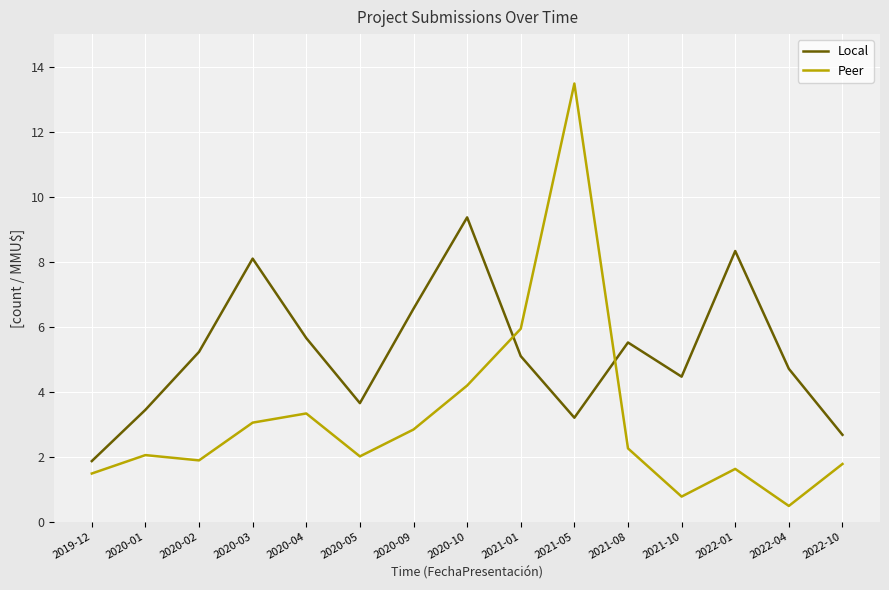

Where does the Local series first go above 5?

2020-02